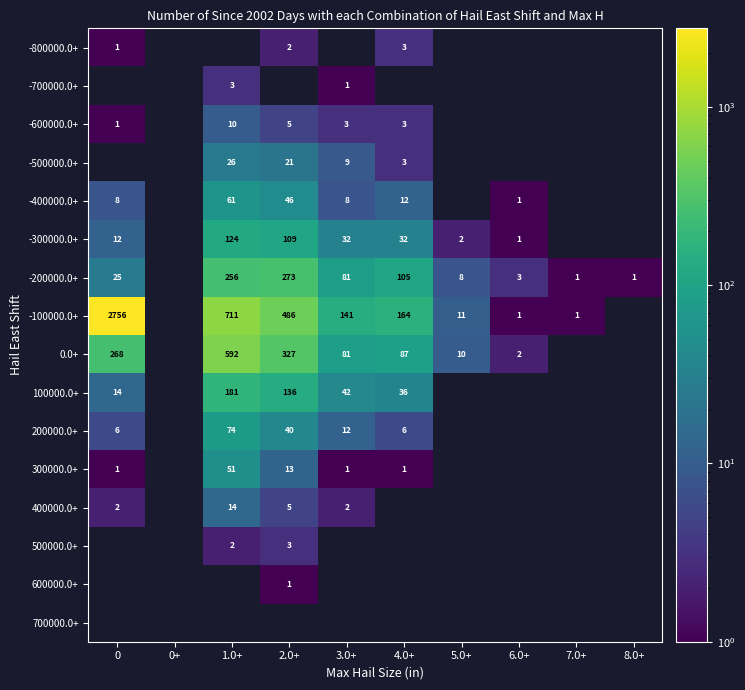

What is the greatest value displayed?

2756.0